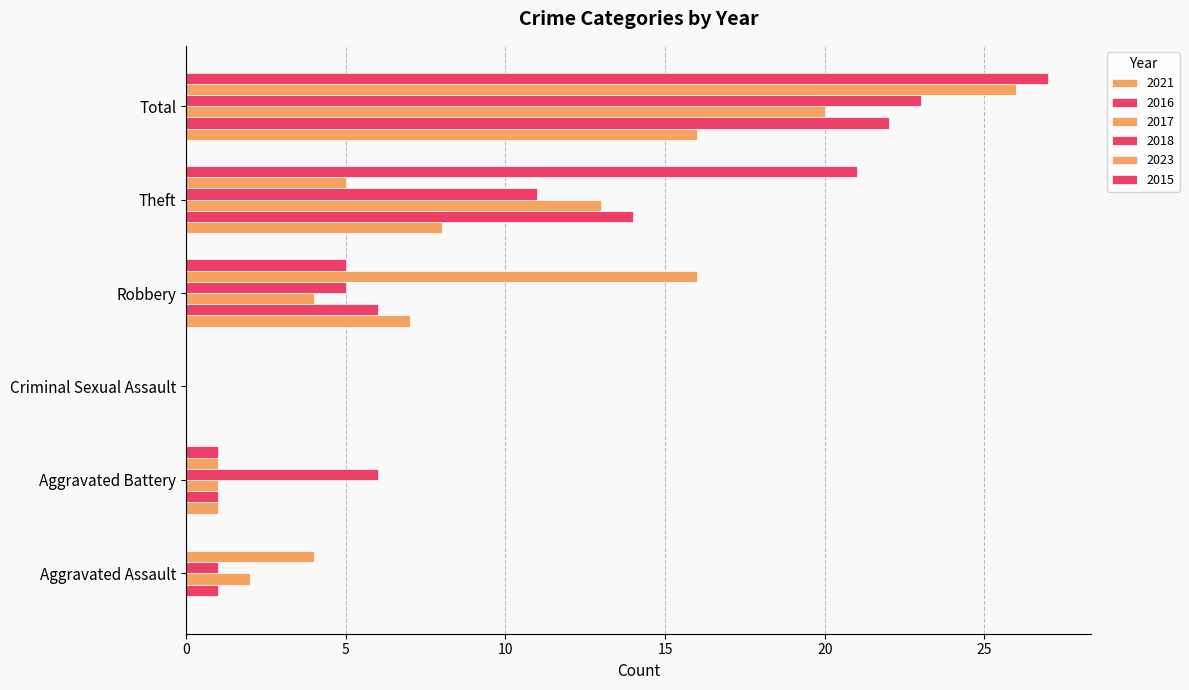

Is it true that 2023 equals 26 at Total?

True